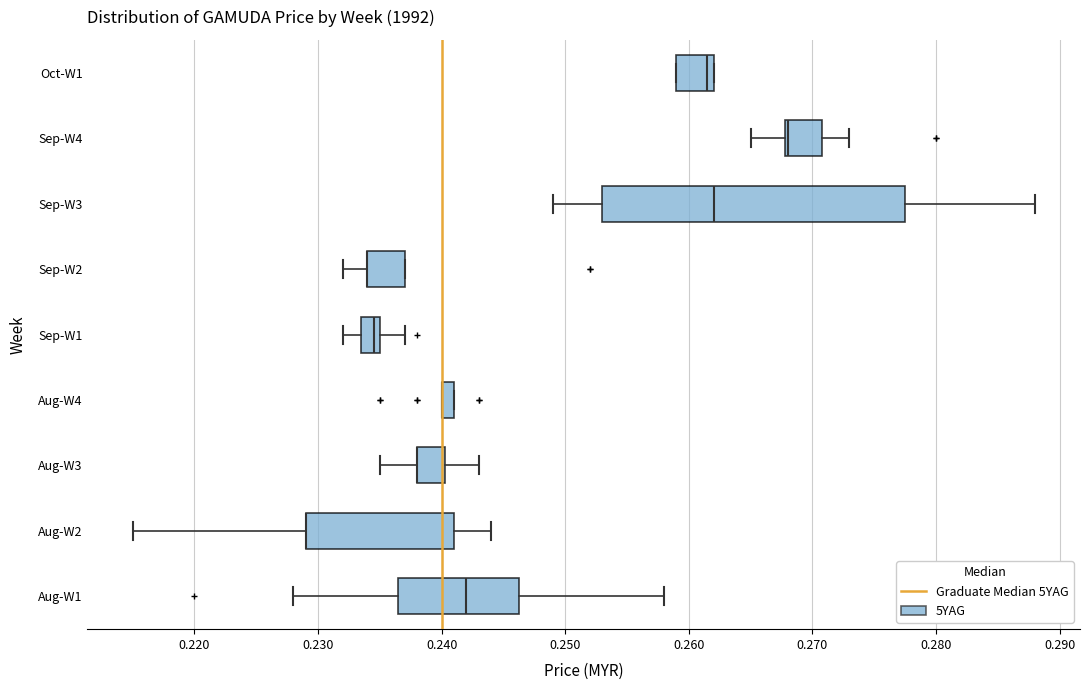

Where is the left edge of the box for Aug-W4 on the x-axis? The values are not printed on the chart, so give them approximately, as read against the axis.

0.240